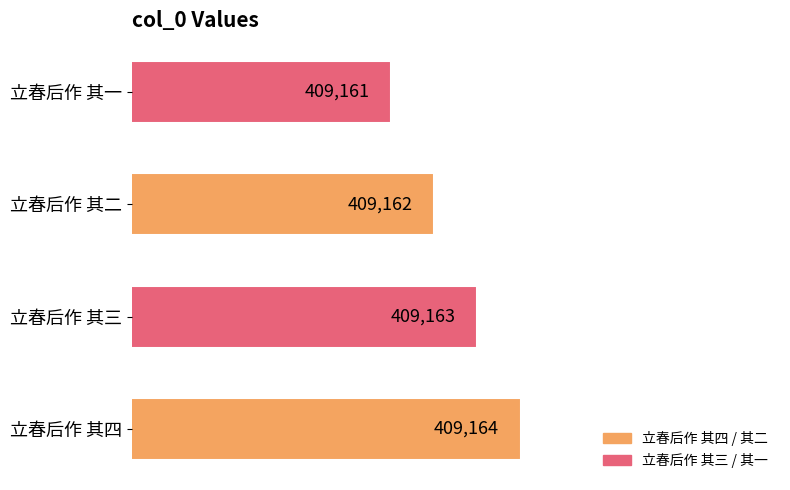

How many values are between 409162 and 409164?

3